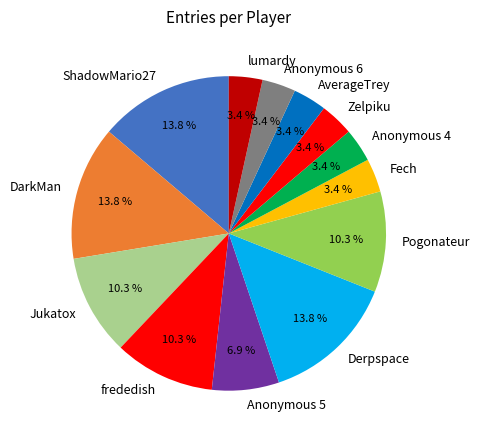

What percentage is the Anonymous 6 slice, to the nearest percent?

3%